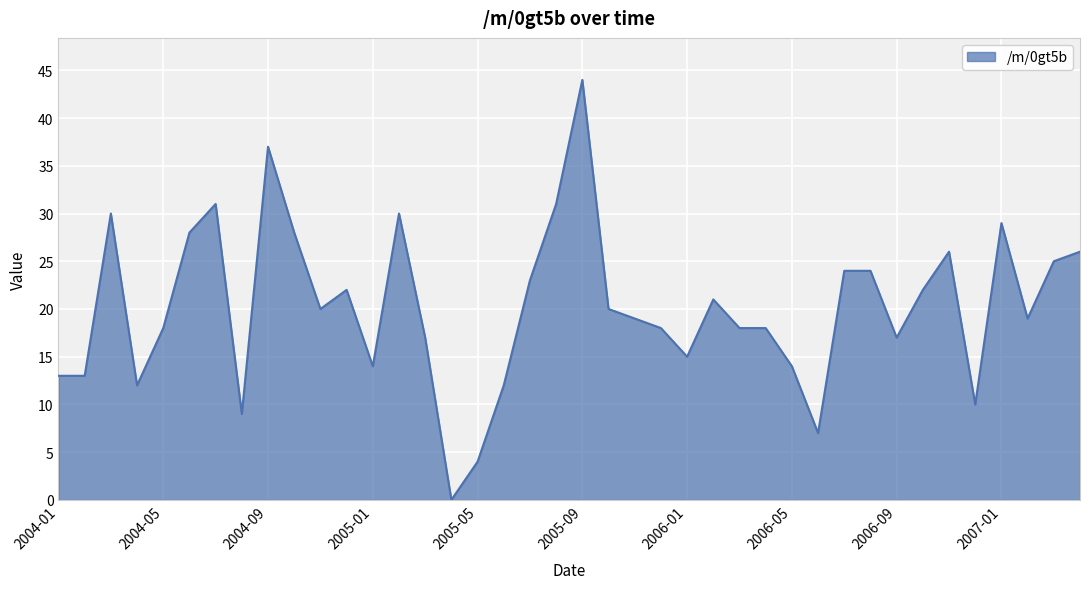

True or false: there are more than 2 points higher than both neighbors.

True